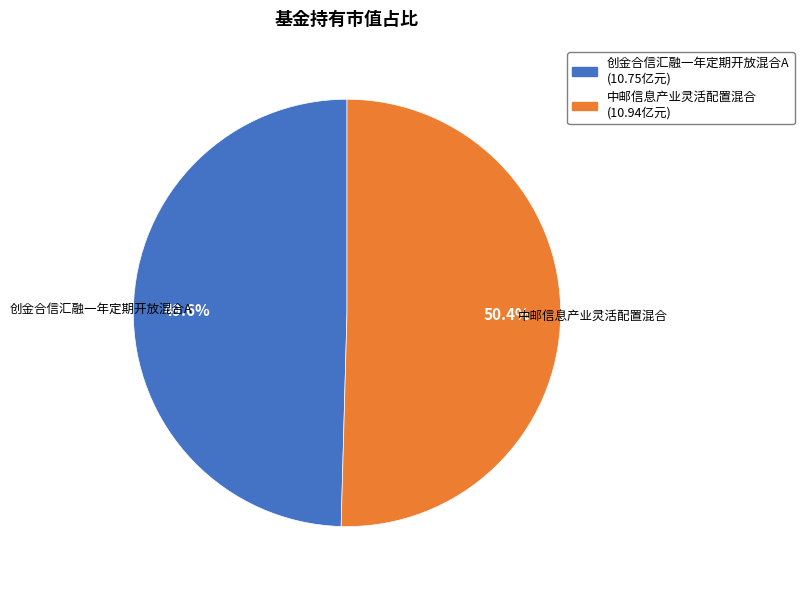

Is there any slice that represents more than half of the pie?

Yes